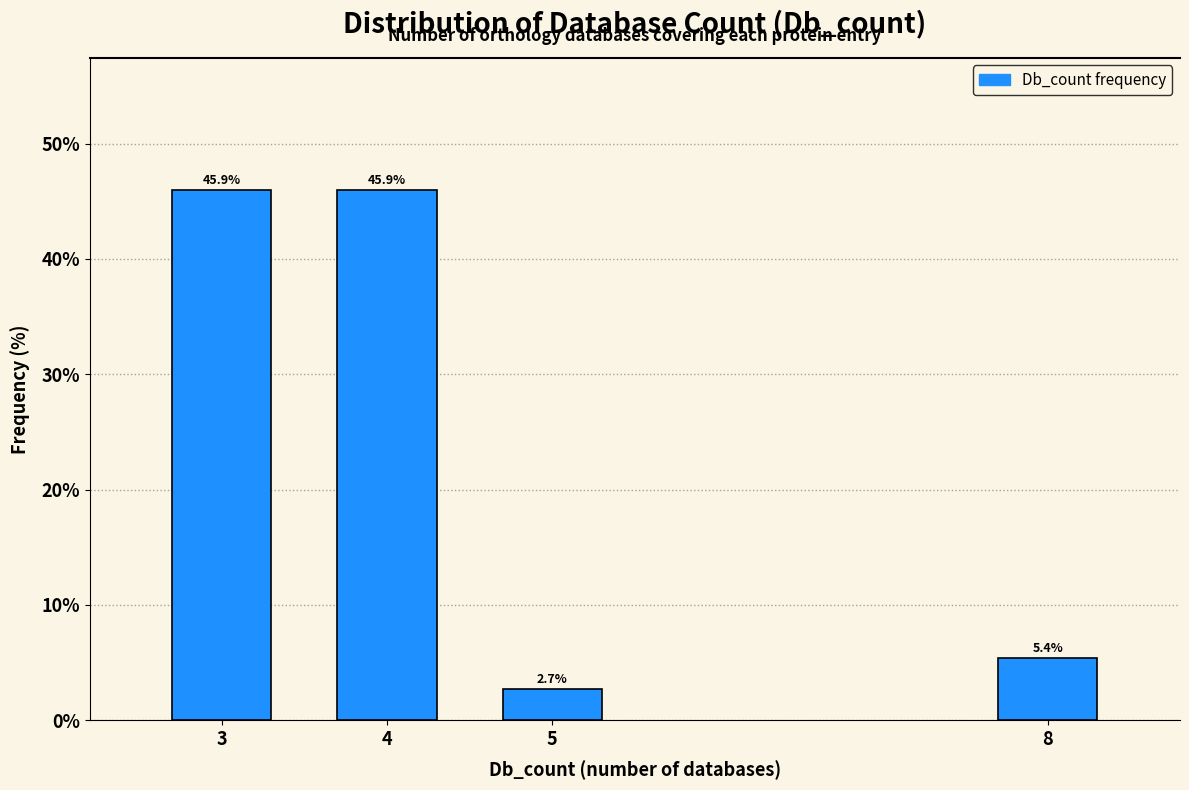

Reading left to right, extract all data points from this chart.

45.9	45.9	2.7	5.4